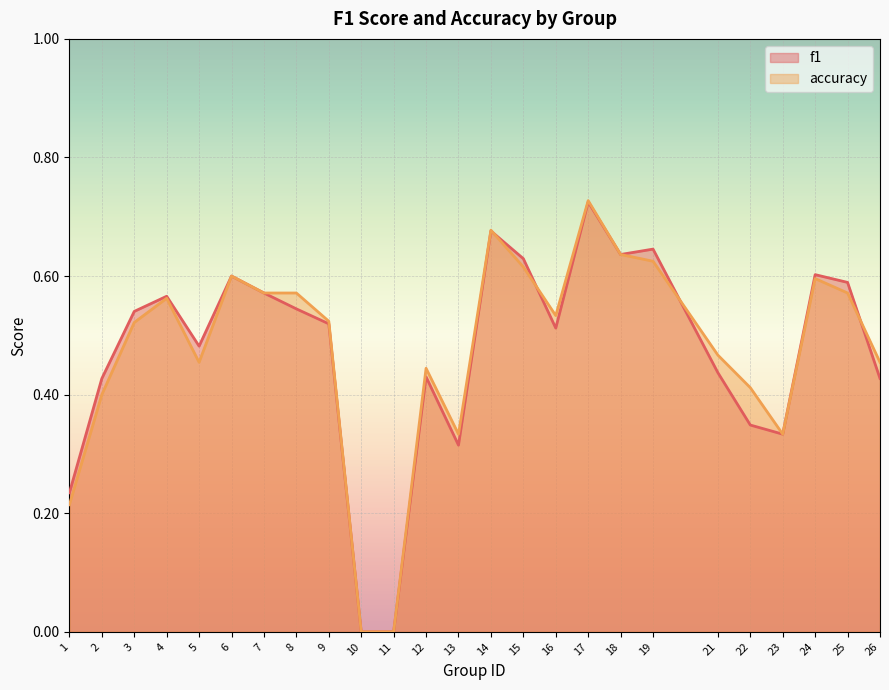

Is the value of accuracy at 21 greater than the value of f1 at 1?

Yes